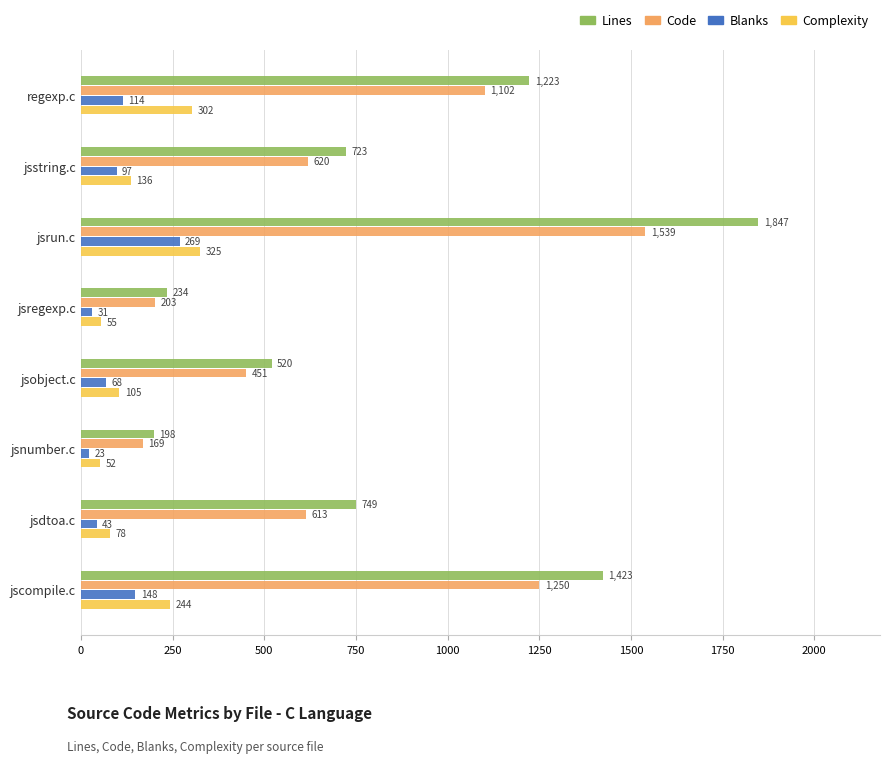

What is the sum of all Lines values?

6917